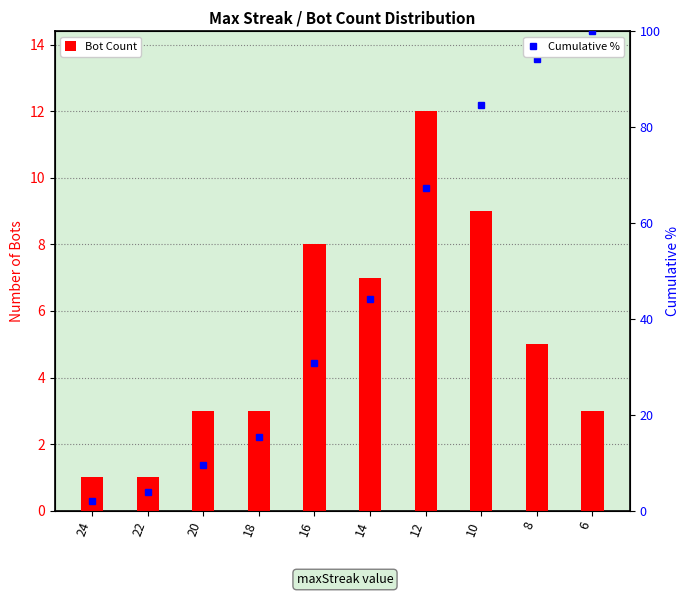

Reading left to right, list all the values displayed in this chart.

Bot Count: 24=1.0	22=1.0	20=3.0	18=3.0	16=8.0	14=7.0	12=12.0	10=9.0	8=5.0	6=3.0
Cumulative %: 24=1.9	22=3.8	20=9.6	18=15.4	16=30.8	14=44.2	12=67.3	10=84.6	8=94.2	6=100.0